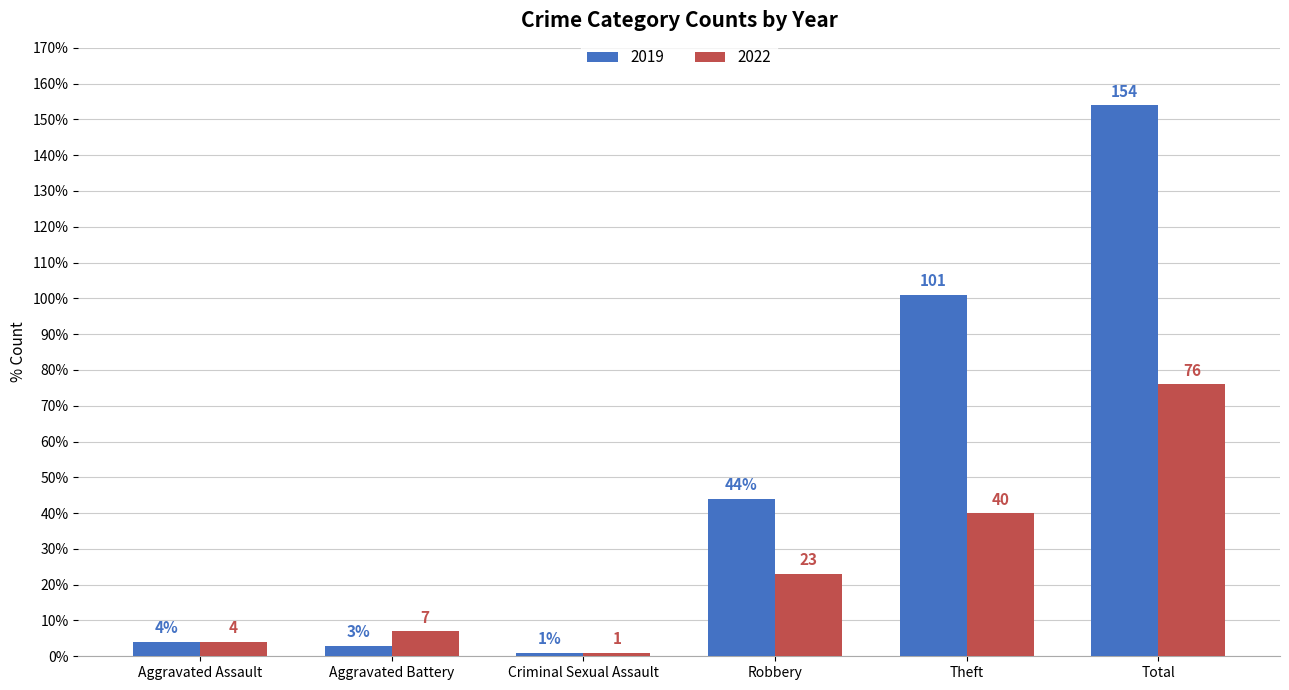

Reading left to right, what are all the values shown in this chart?

2019: 4	3	1	44	101	154
2022: 4	7	1	23	40	76